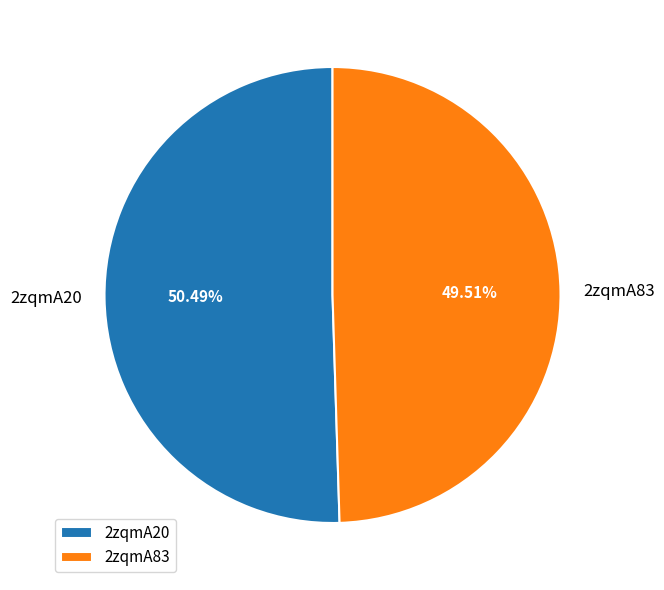

What percentage is the 2zqmA20 slice, to the nearest percent?

50%